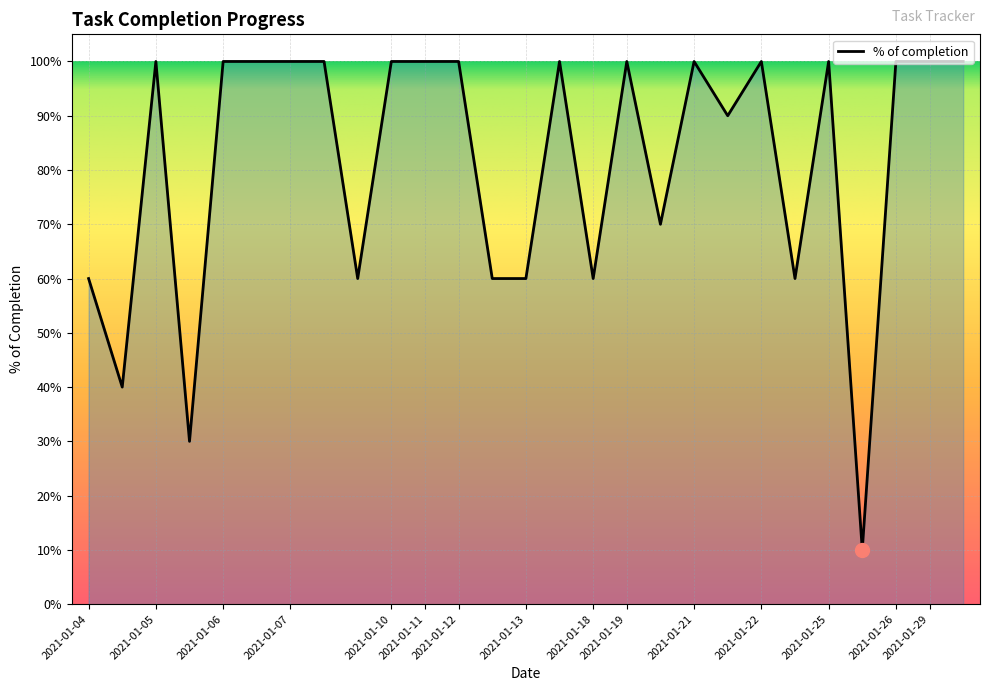

Reading left to right, list all the values displayed in this chart.

0.6	0.4	1.0	0.3	1.0	1.0	1.0	1.0	0.6	1.0	1.0	1.0	0.6	0.6	1.0	0.6	1.0	0.7	1.0	0.9	1.0	0.6	1.0	0.1	1.0	1.0	1.0